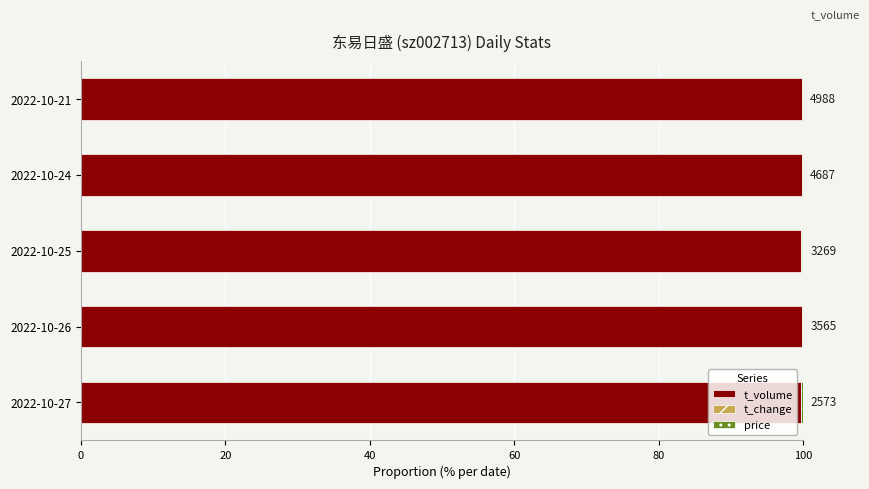

What is the highest value of the t_volume series?

99.8